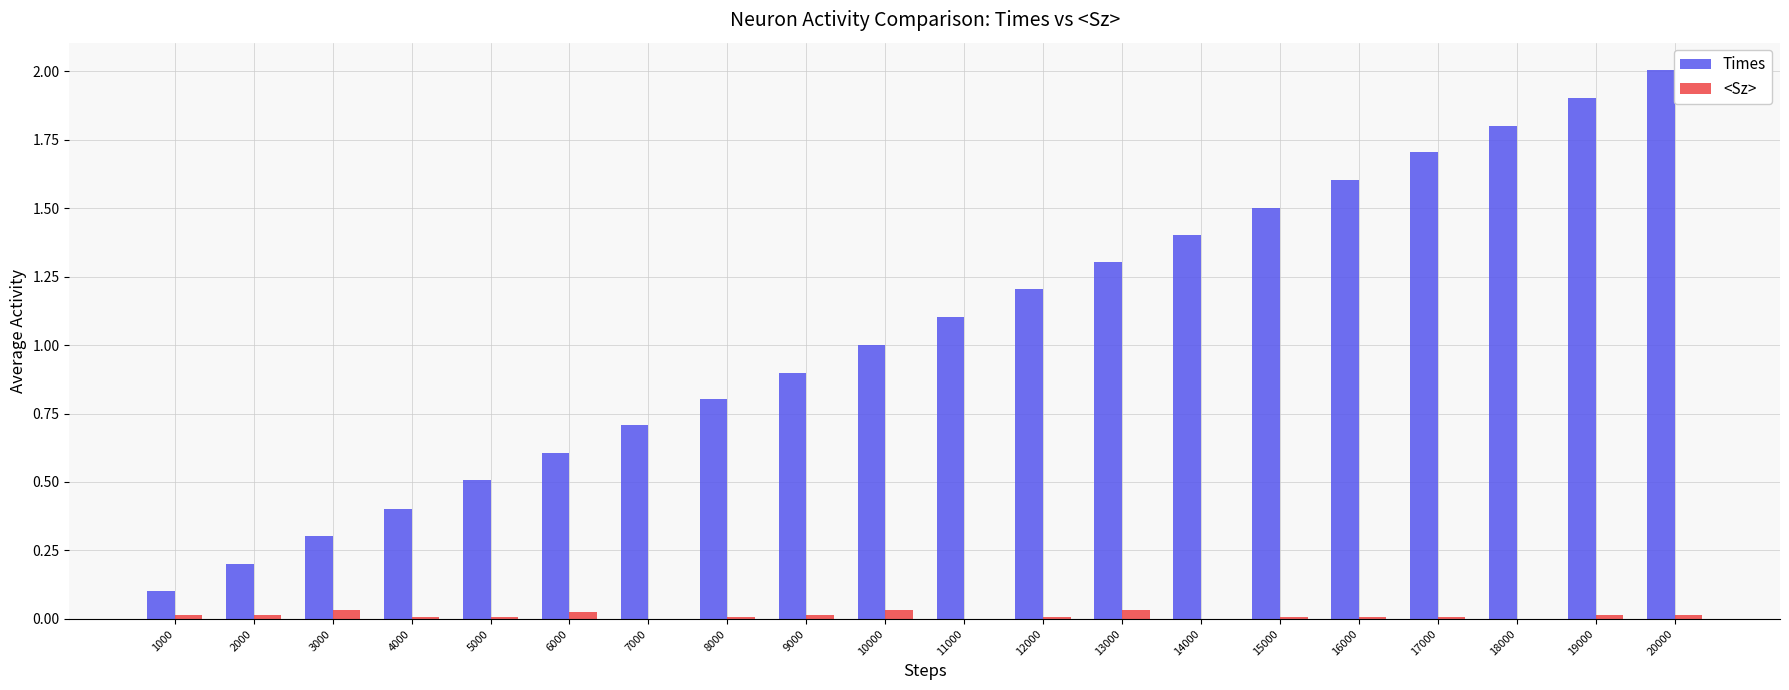

At which category is the sum across all series the highest?

20000